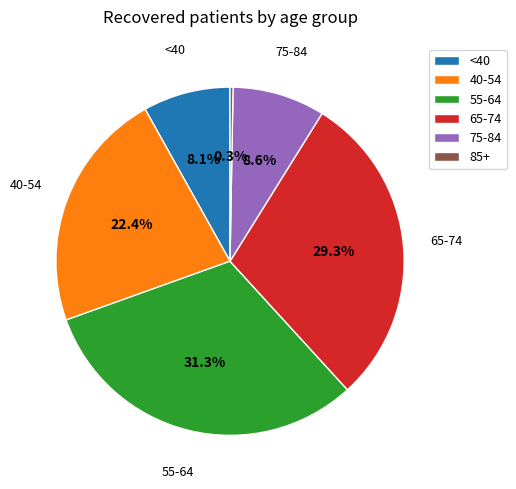

Which category has the biggest portion of the pie?

55-64